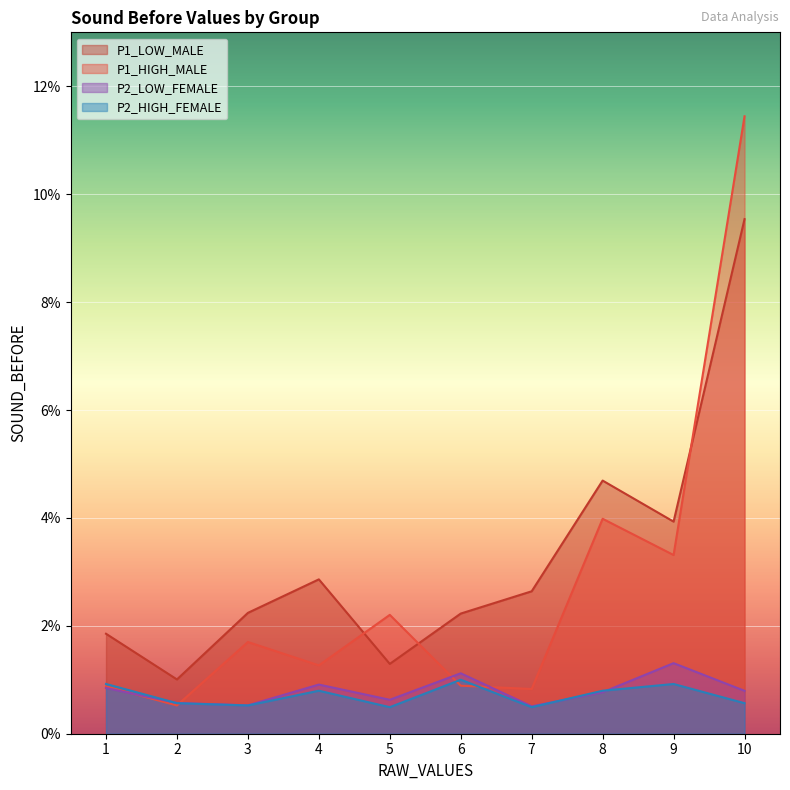

Rank the series at 8 from highest to lowest value.

P1_LOW_MALE, P1_HIGH_MALE, P2_HIGH_FEMALE, P2_LOW_FEMALE